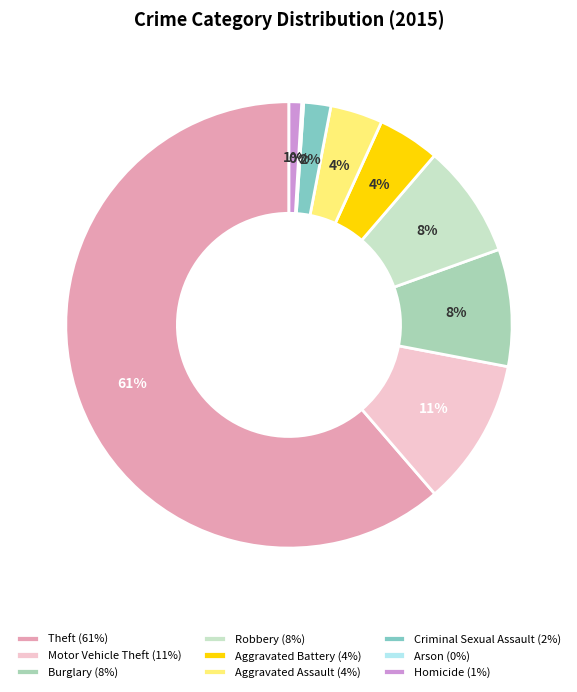

Is the sum of Aggravated Assault (4%) and Aggravated Battery (4%) greater than half?

No